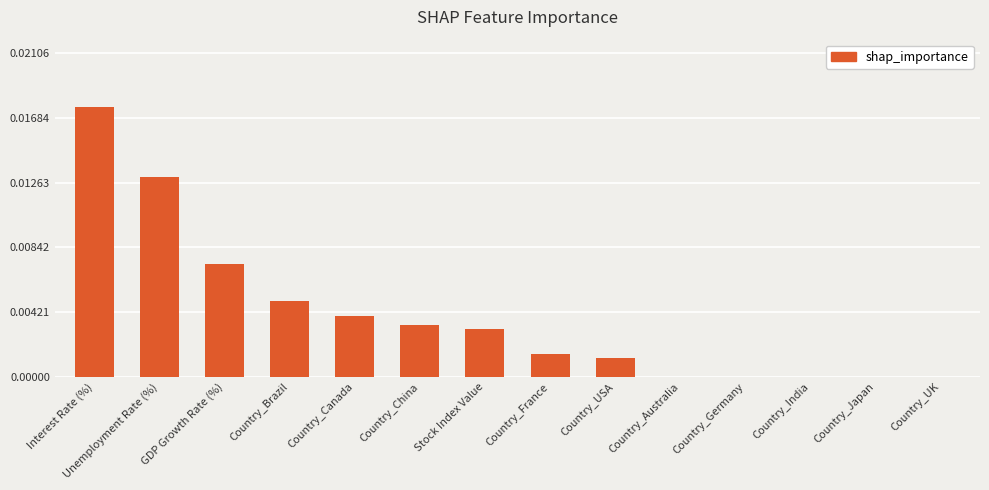

Are the bars horizontal?

No